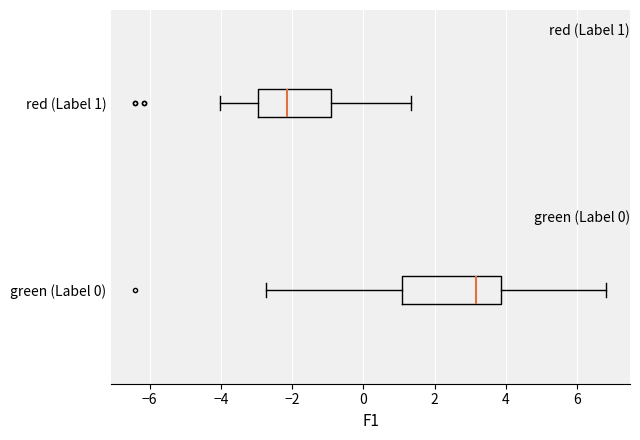

Comparing the boxes themselves (not the whiskers), which one is the widest?

green (Label 0)